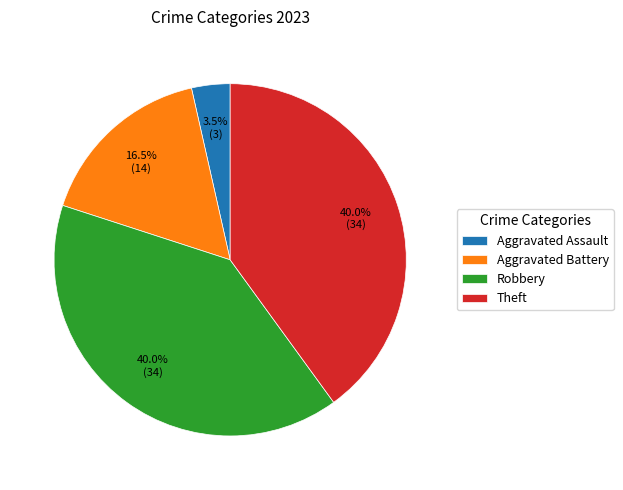

Approximately how many times larger is the value at Aggravated Battery compared to Robbery?

0.4